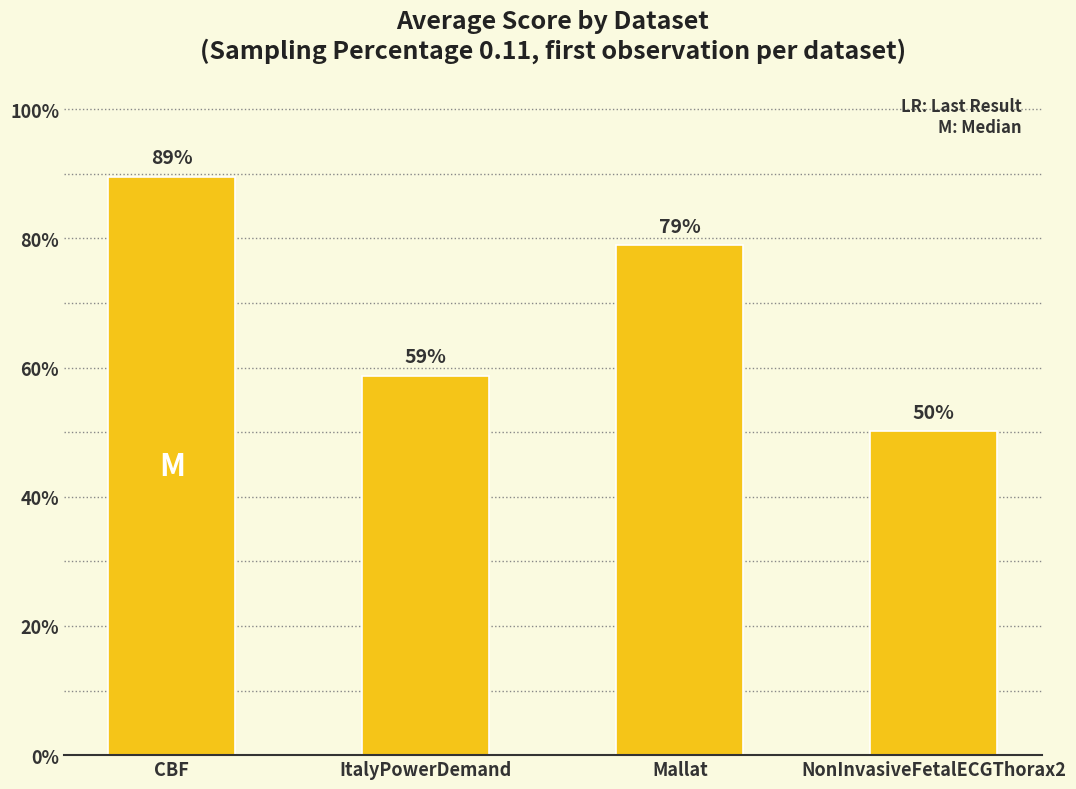

The value at CBF is 1.2. True or false?

False